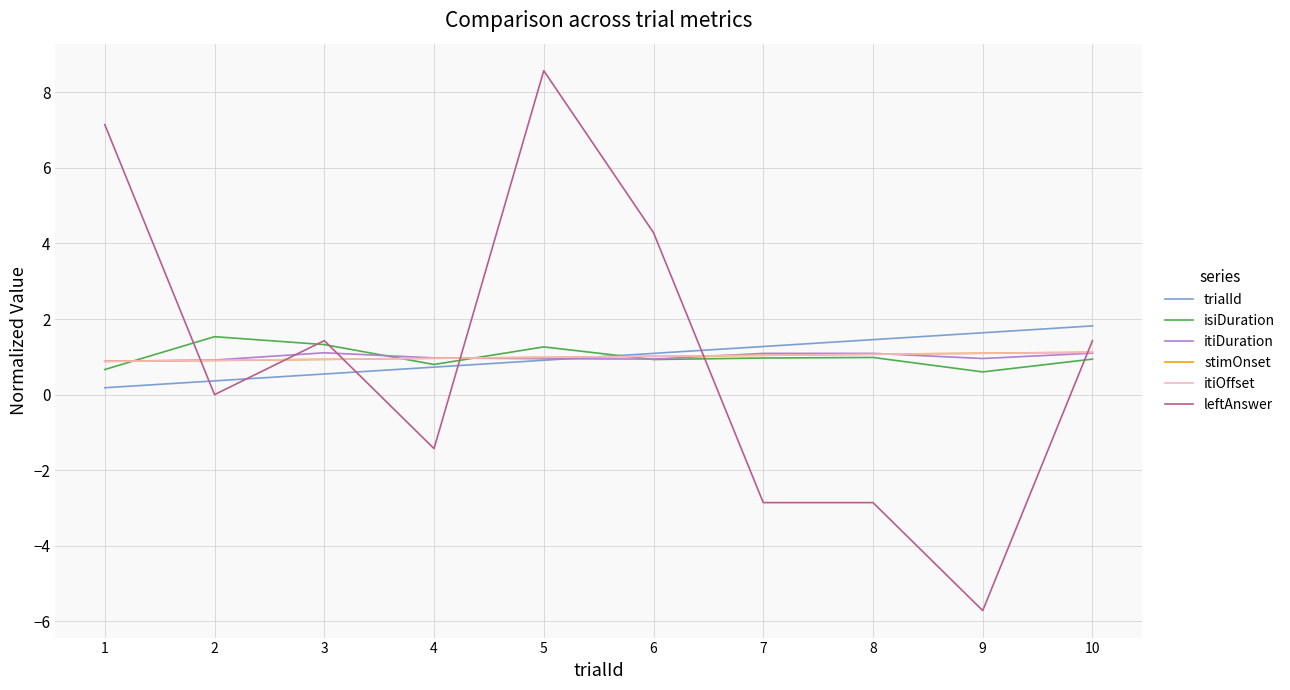

Between 4 and 10, which series saw the biggest shift?

leftAnswer